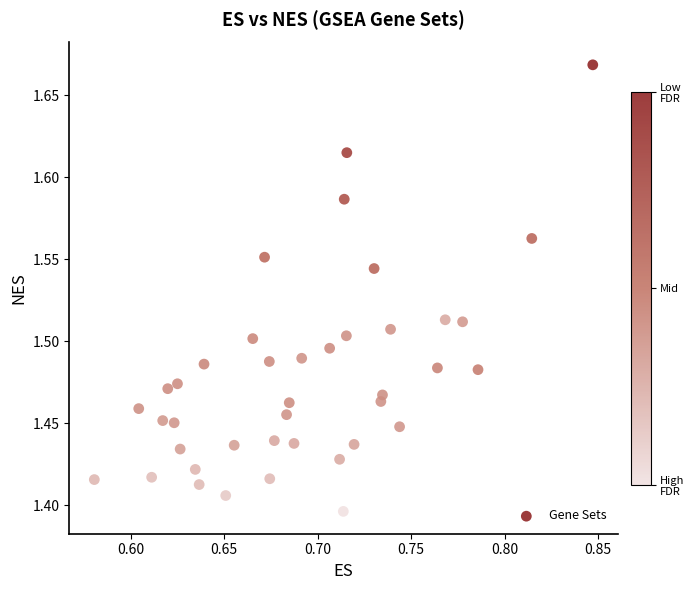

What is the range of Y values (max minus min)?

0.3